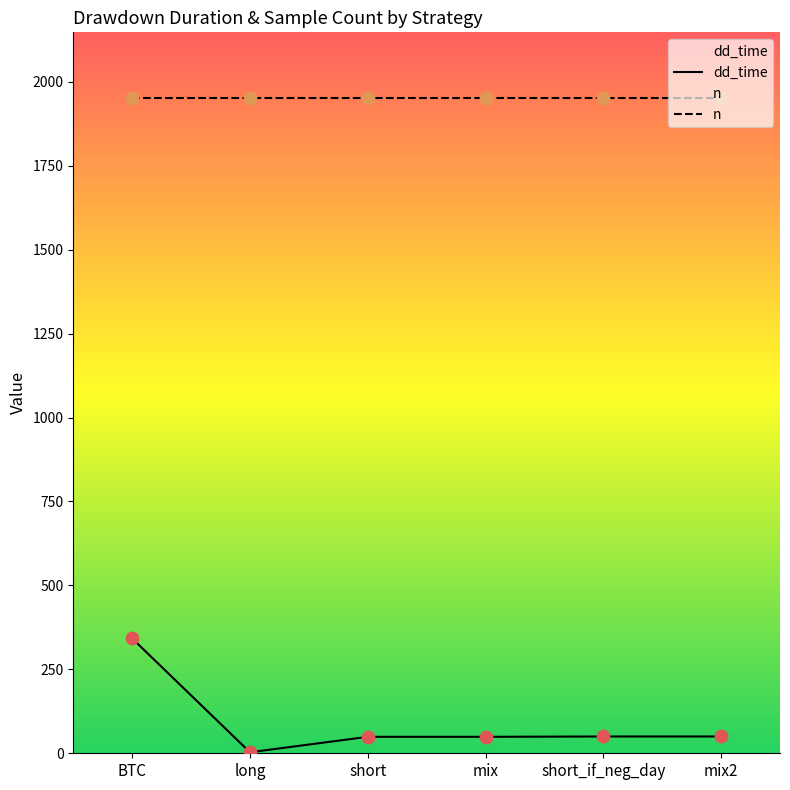

At how many categories does at least one series exceed 1065?

6